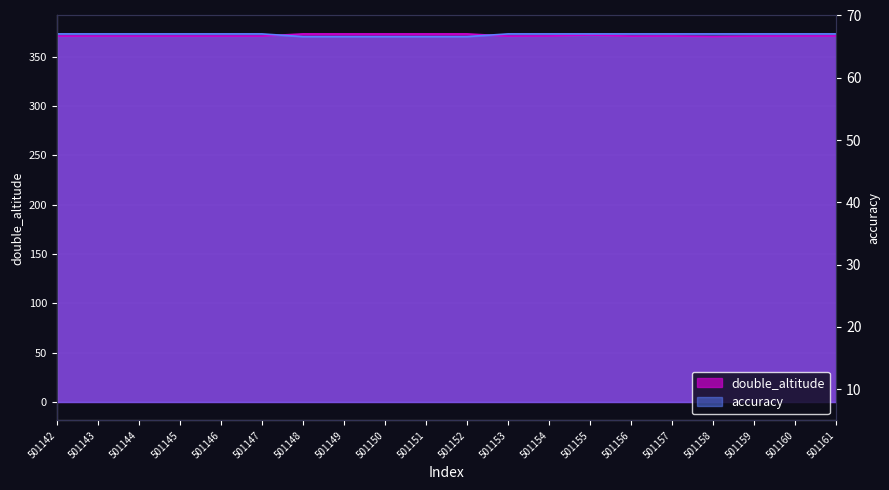

Which series has the widest spread of values?

double_altitude